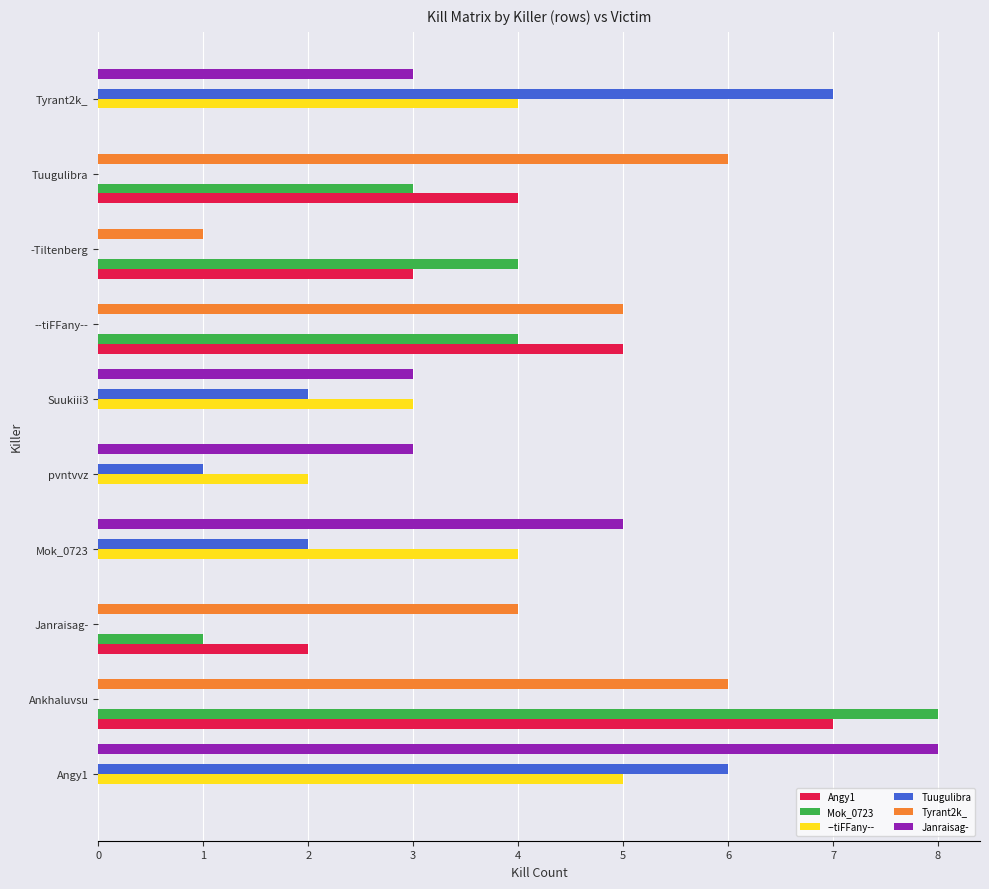

Is the value of Janraisag- at Ankhaluvsu greater than the value of Mok_0723 at Janraisag-?

No